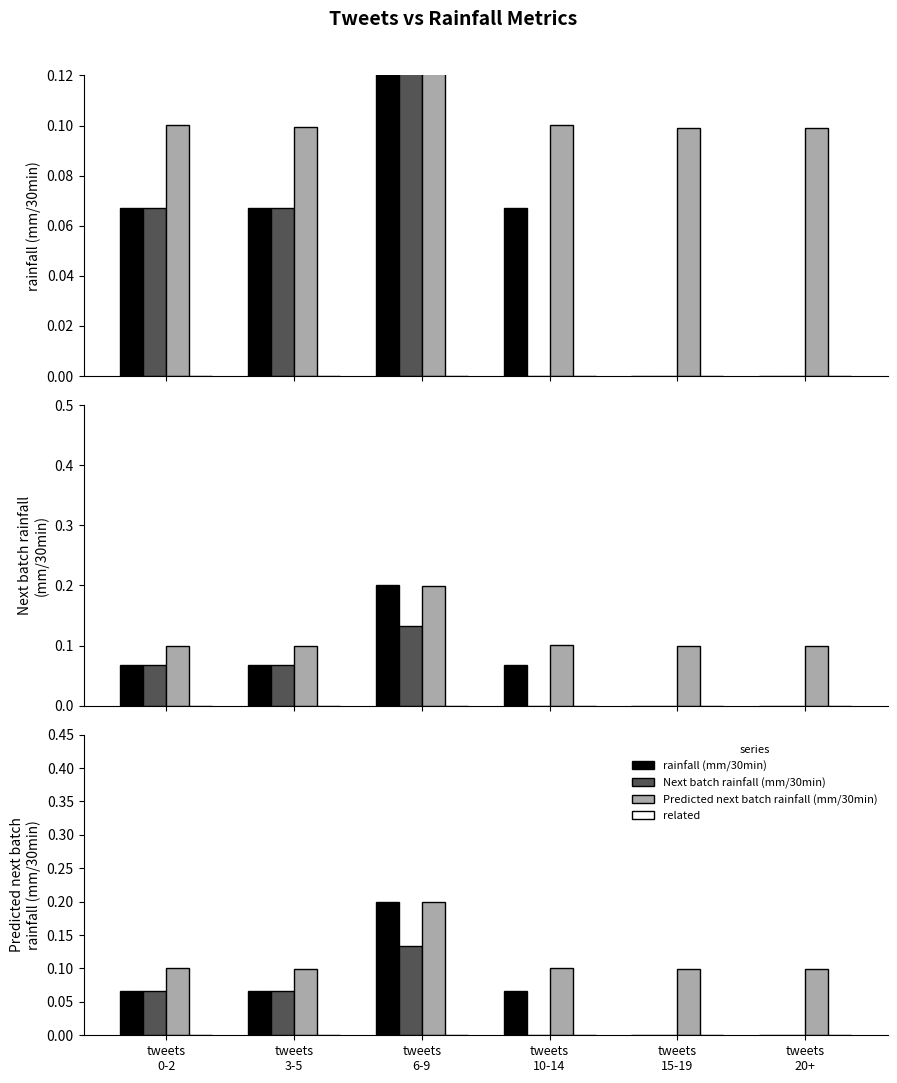

Reading left to right, list all the values displayed in this chart.

rainfall (mm/30min): tweets
0-2=0.1	tweets
3-5=0.1	tweets
6-9=0.2	tweets
10-14=0.1	tweets
15-19=0.0	tweets
20+=0.0
Next batch rainfall (mm/30min): tweets
0-2=0.1	tweets
3-5=0.1	tweets
6-9=0.1	tweets
10-14=0.0	tweets
15-19=0.0	tweets
20+=0.0
Predicted next batch rainfall (mm/30min): tweets
0-2=0.1	tweets
3-5=0.1	tweets
6-9=0.2	tweets
10-14=0.1	tweets
15-19=0.1	tweets
20+=0.1
related: tweets
0-2=0.0	tweets
3-5=0.0	tweets
6-9=0.0	tweets
10-14=0.0	tweets
15-19=0.0	tweets
20+=0.0